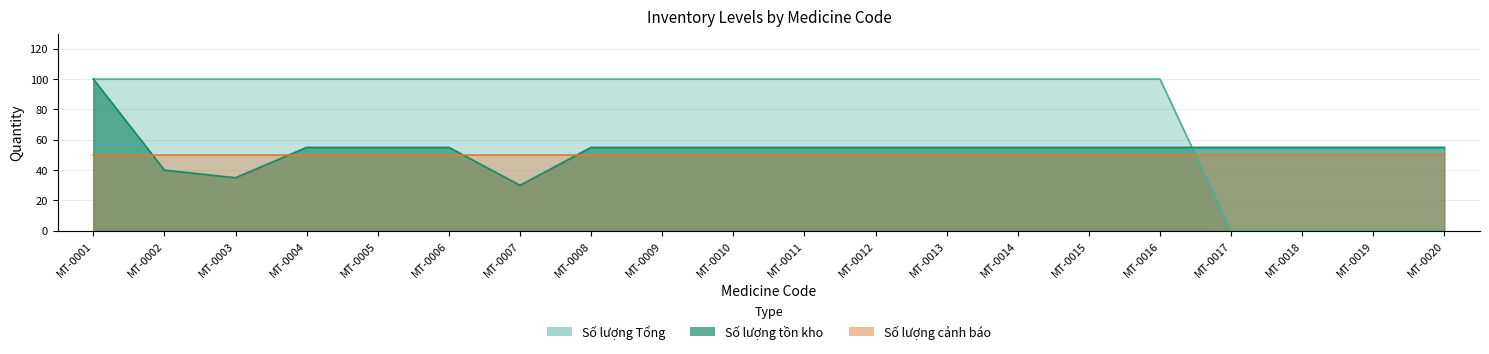

Which label corresponds to the largest value in the chart?

MT-0001